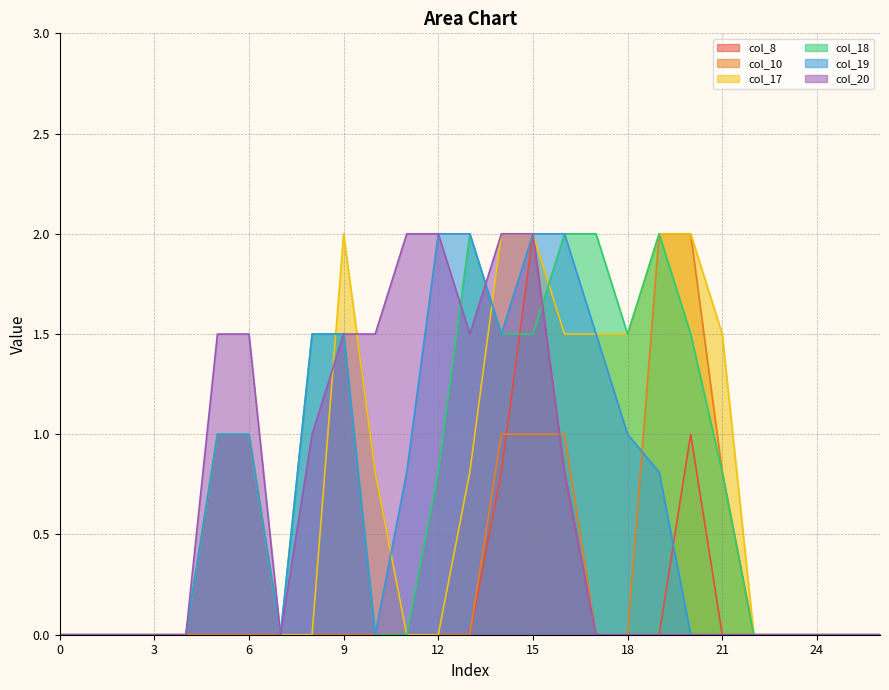

What is the difference between the maximum and minimum values in the col_18 series?

2.0